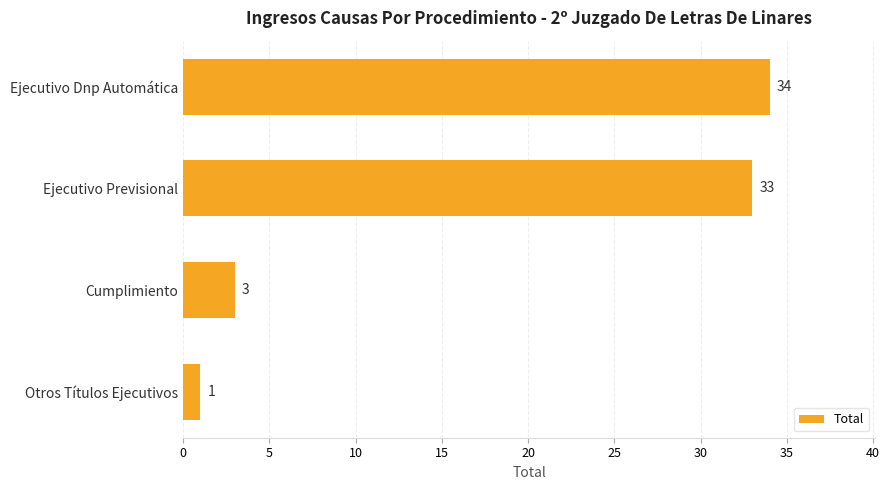

Is it true that the value at Ejecutivo Dnp Automática is 34?

True